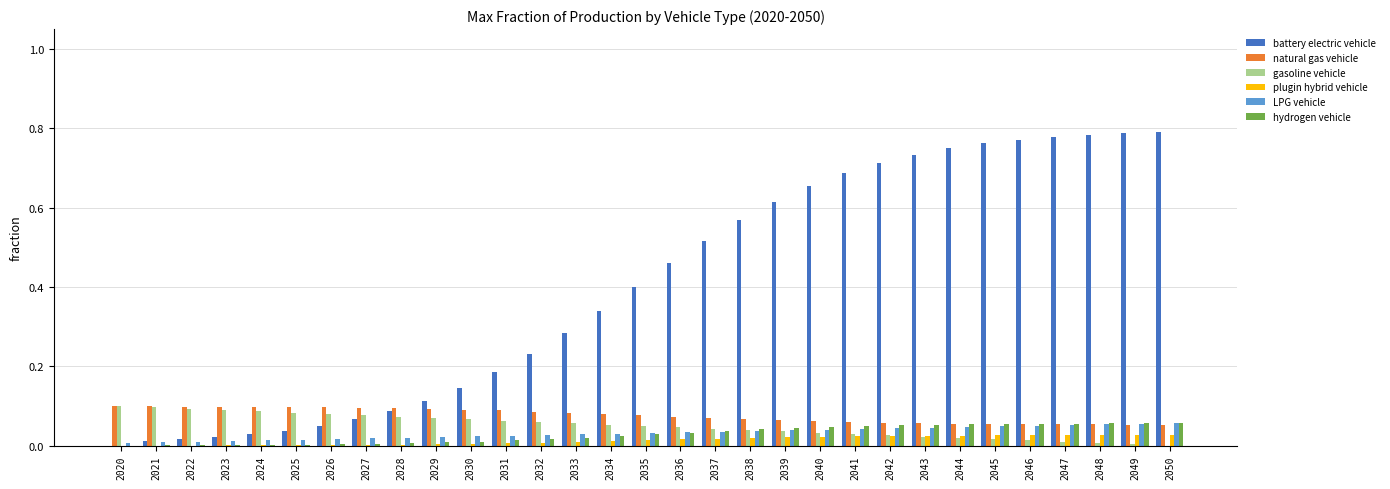

True or false: natural gas vehicle has a value of 0.1 at 2024.

True